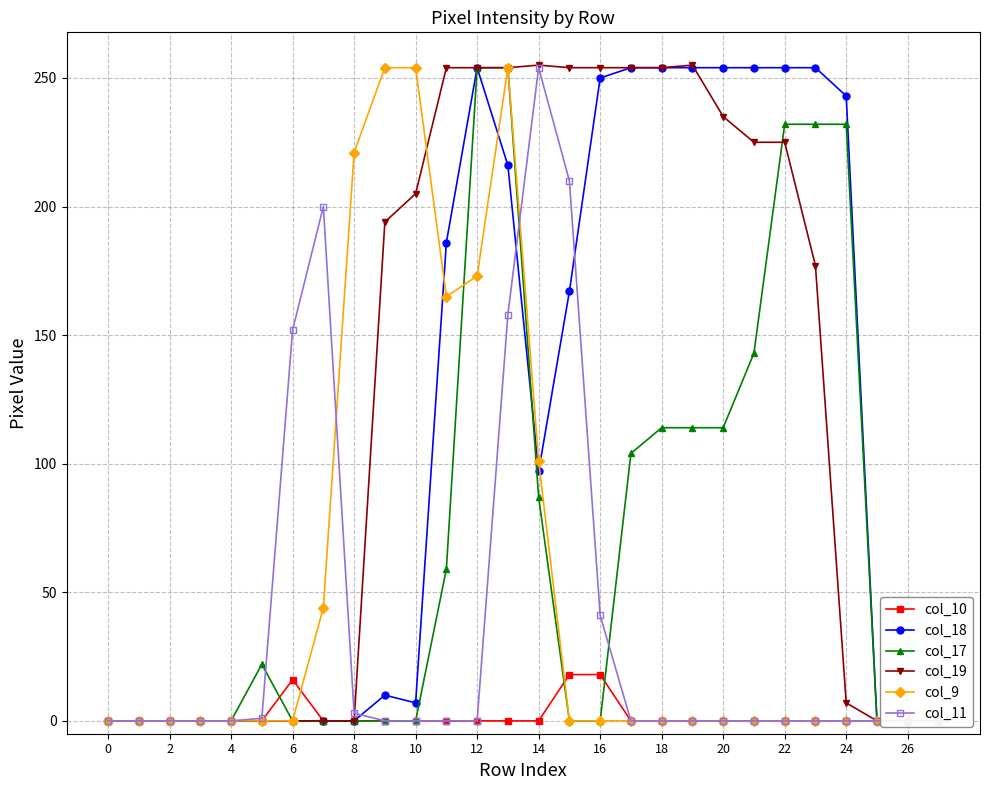

Is it true that col_17 equals 114 at 18?

True